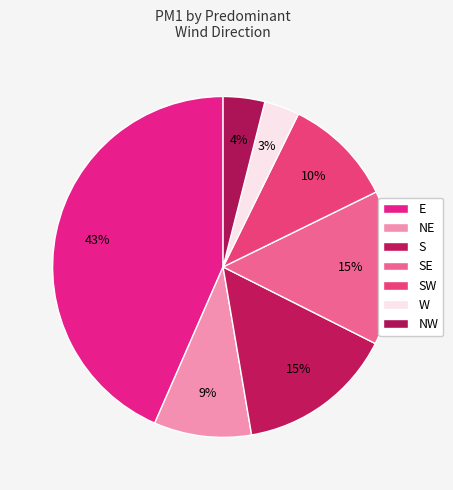

What percentage is NOT represented by W?

96.7%